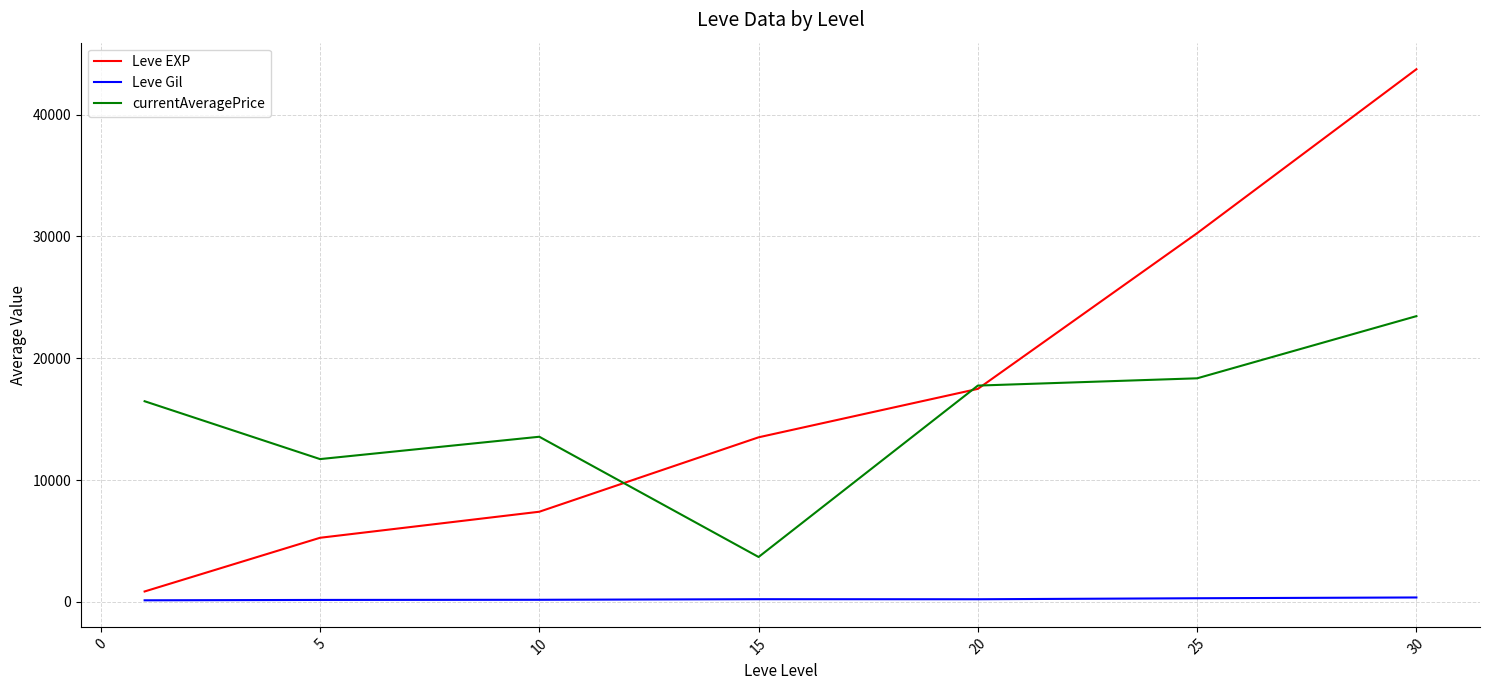

Which series has the largest range (max minus min)?

Leve EXP